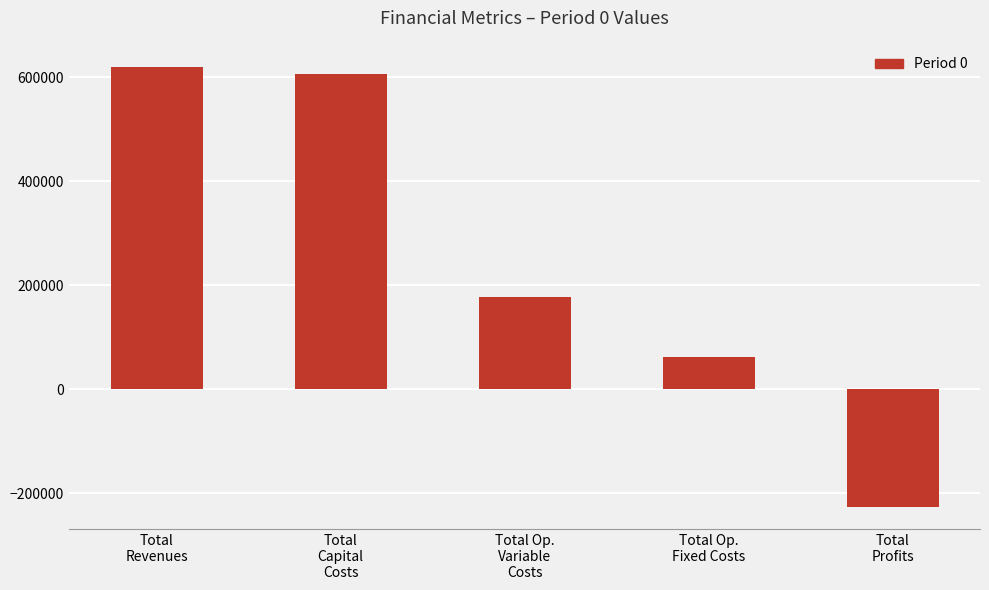

How many data points are above 178467?

3